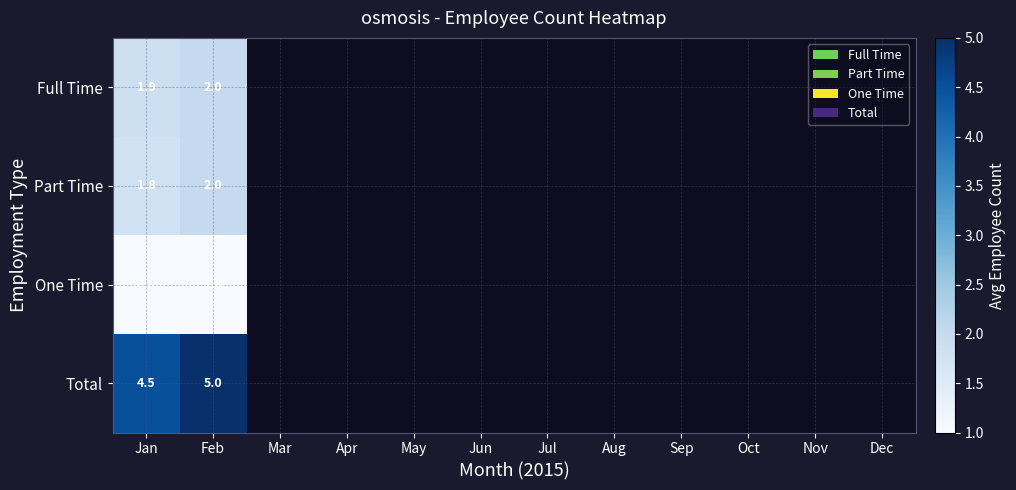

Which category has the lowest value across all series?

Jan